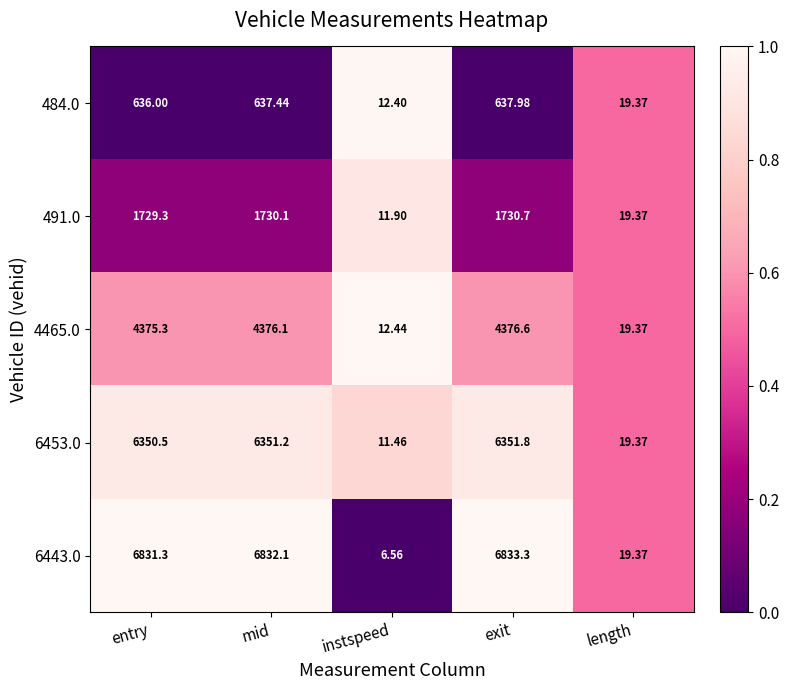

Which label corresponds to the largest value in the chart?

exit